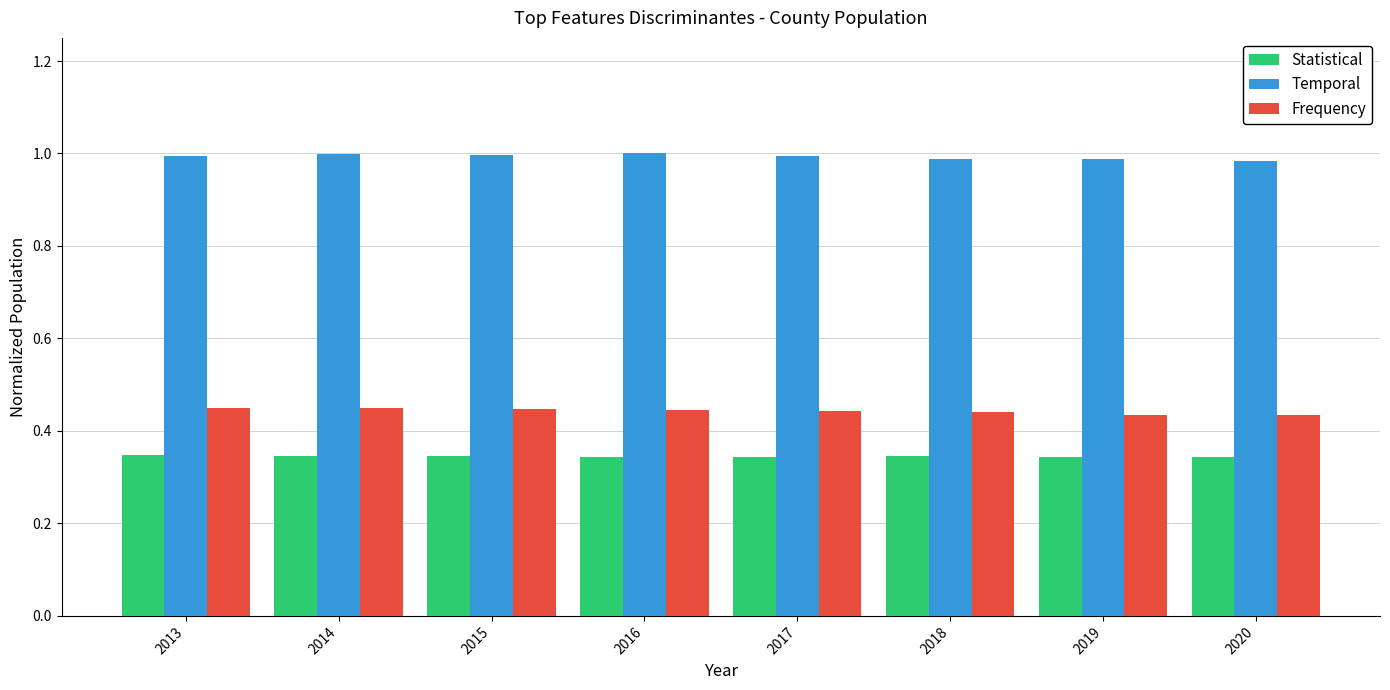

What is the difference between the highest and lowest values at 2013?

0.6